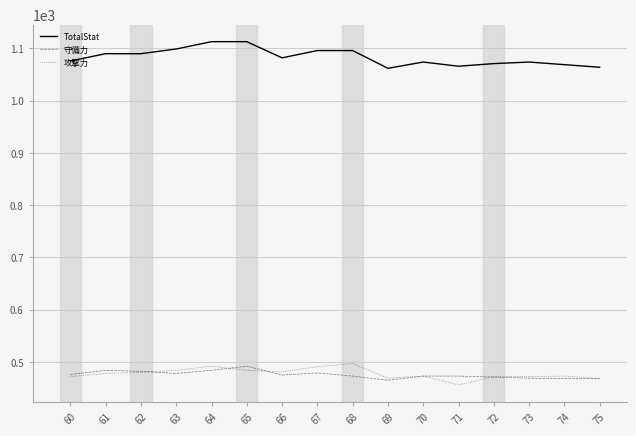

What is the sum of the TotalStat values at 68 and 69?

2158